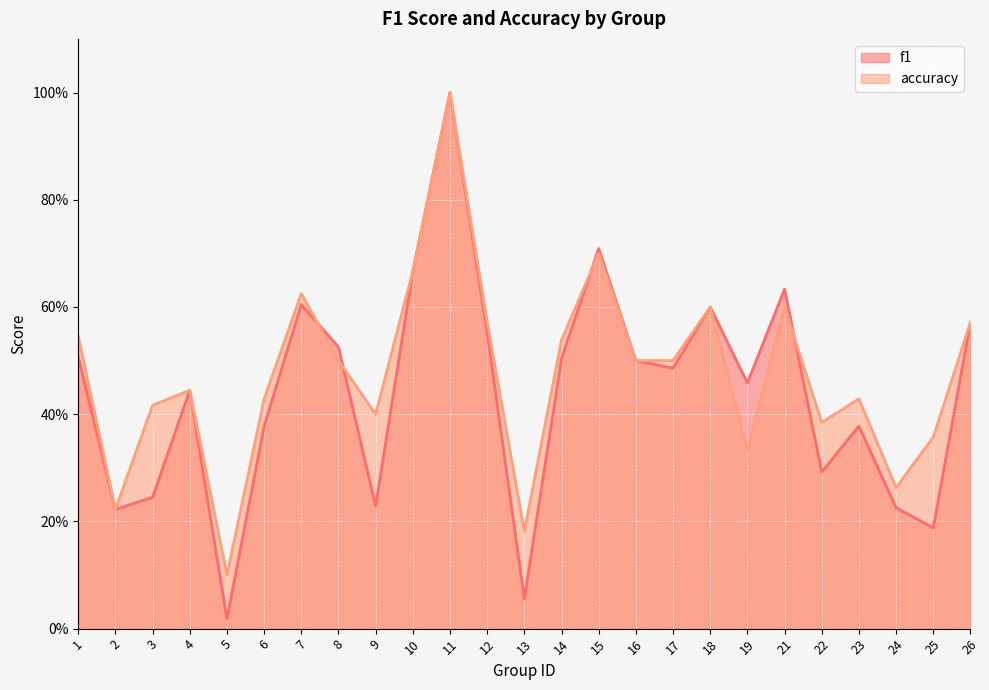

Which label corresponds to the largest value in the chart?

11